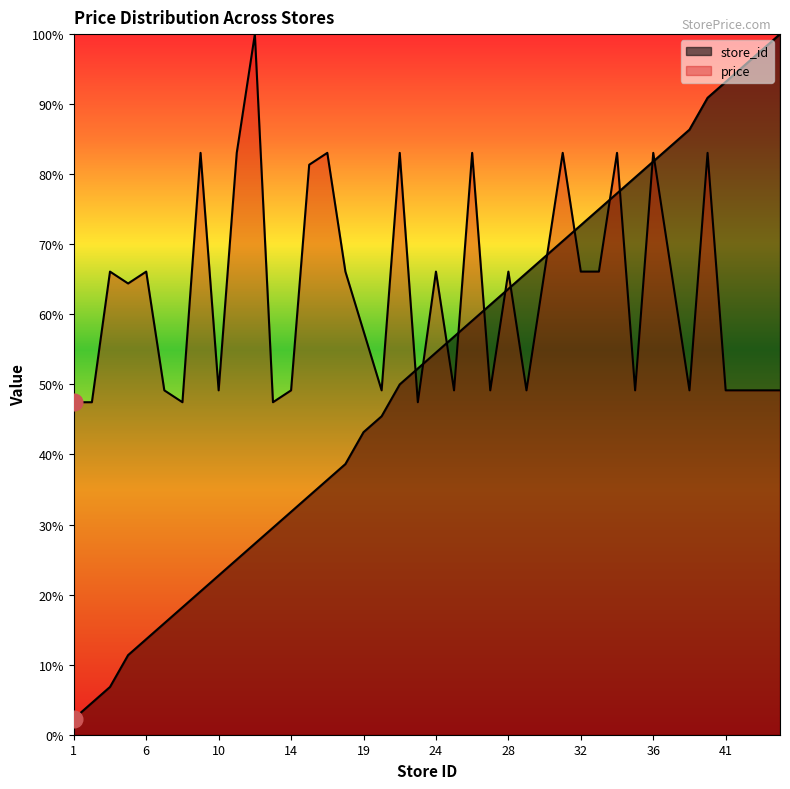

True or false: price has more than 0 interior local peaks.

True